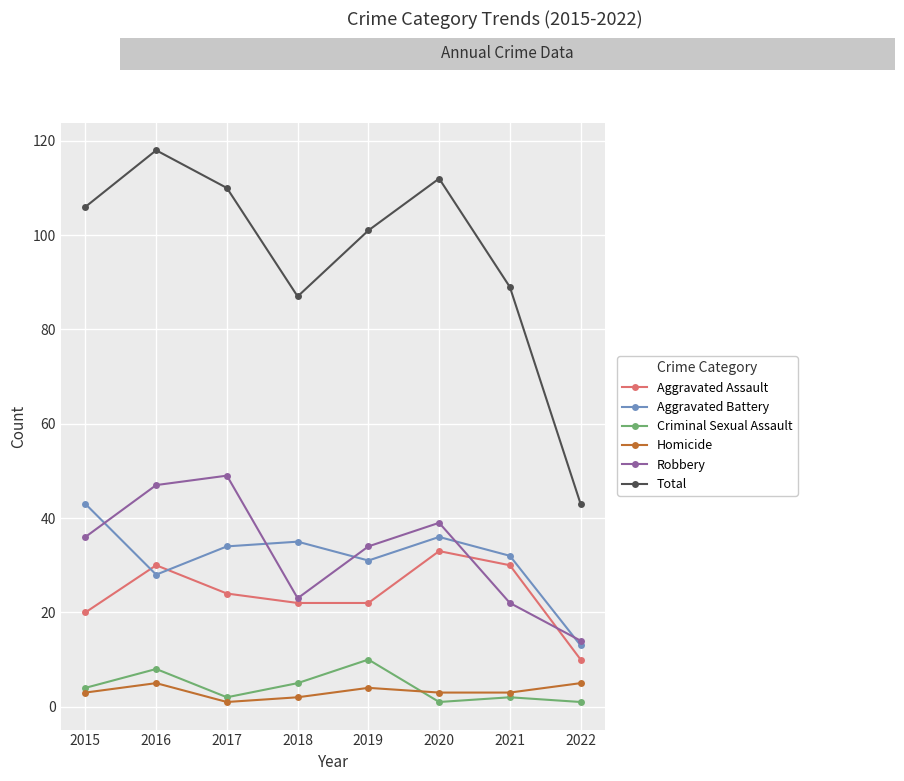

True or false: Criminal Sexual Assault has more than 1 points higher than both neighbors.

True